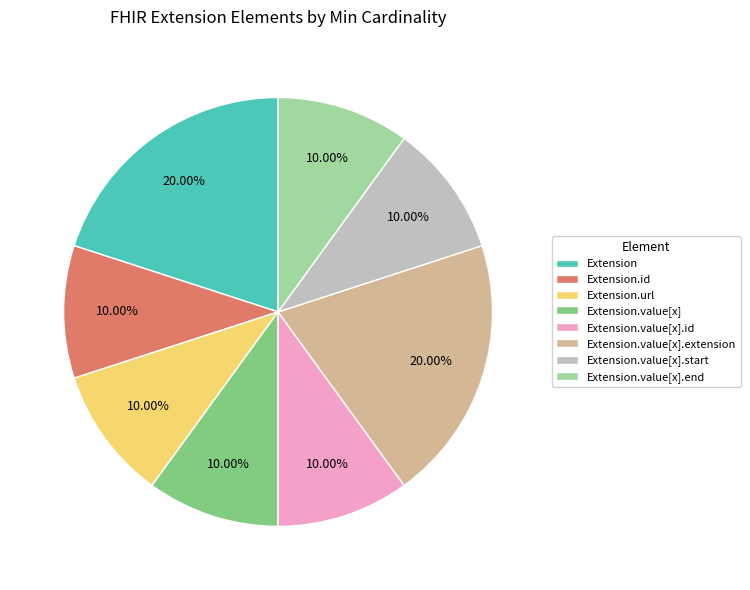

Does any single category account for the majority?

No